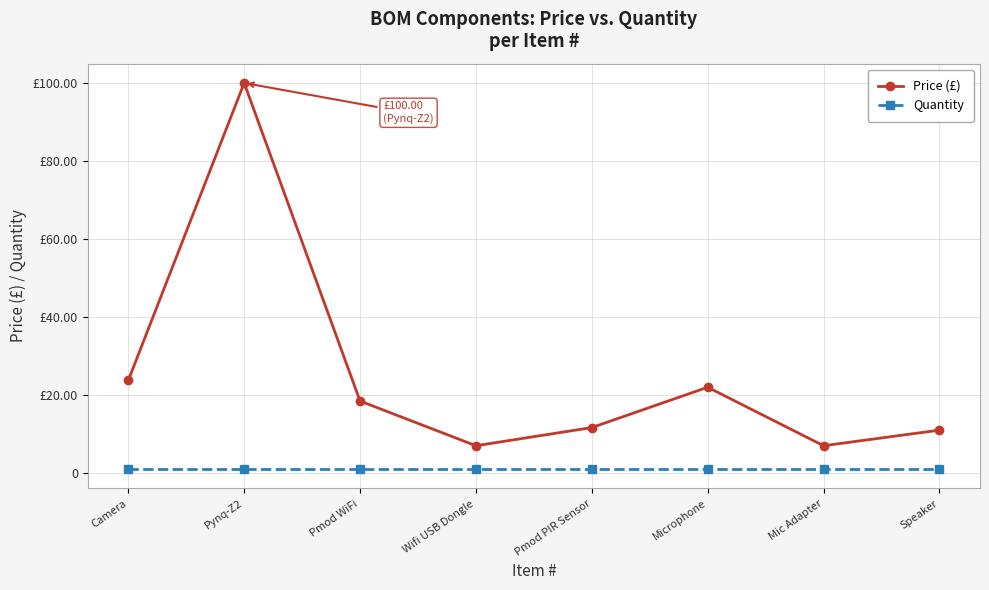

True or false: Price (£) and Quantity cross at least once.

False